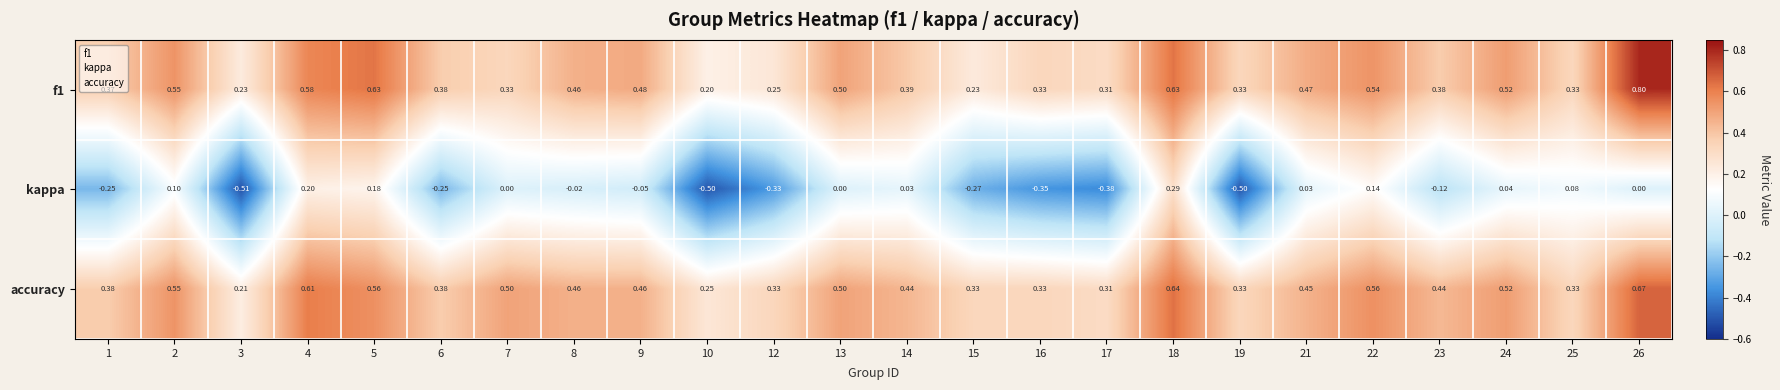

Which series has the widest spread of values?

kappa